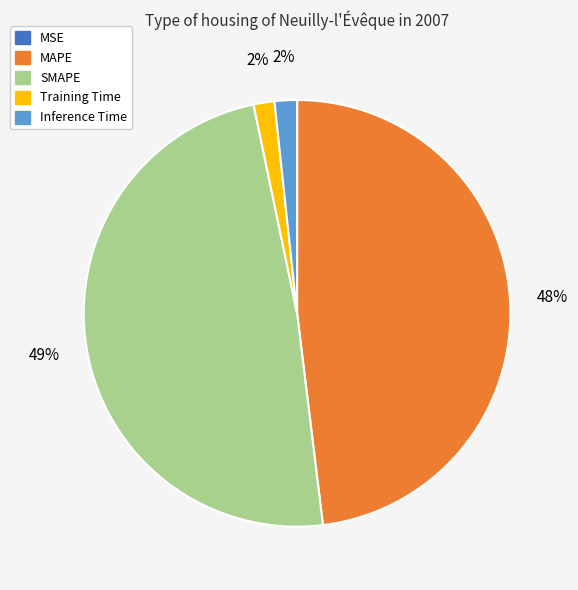

Between Inference Time and MAPE, which is larger?

MAPE